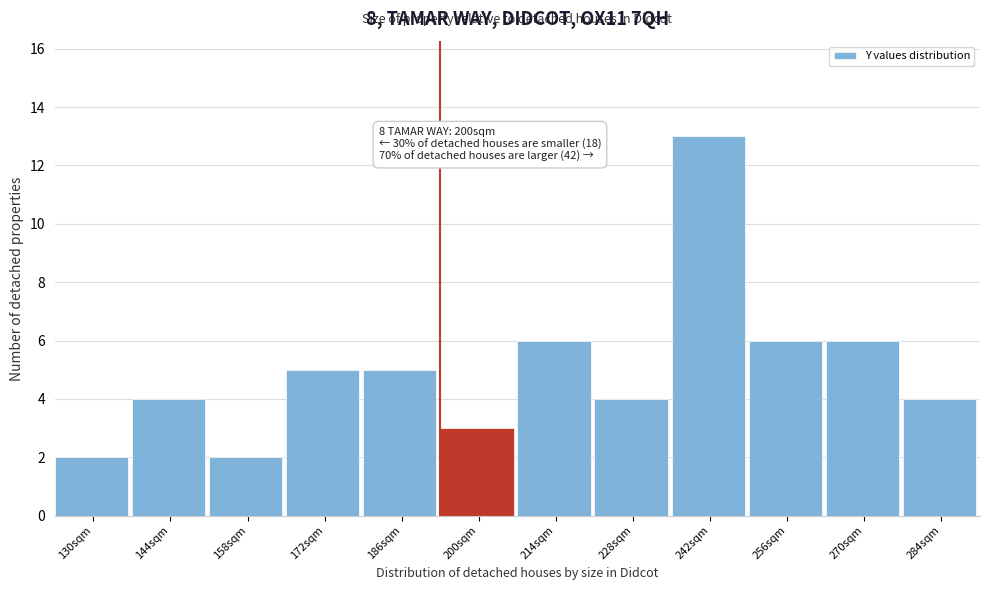

Reading left to right, list all the values displayed in this chart.

130sqm=2	144sqm=4	158sqm=2	172sqm=5	186sqm=5	200sqm=3	214sqm=6	228sqm=4	242sqm=13	256sqm=6	270sqm=6	284sqm=4